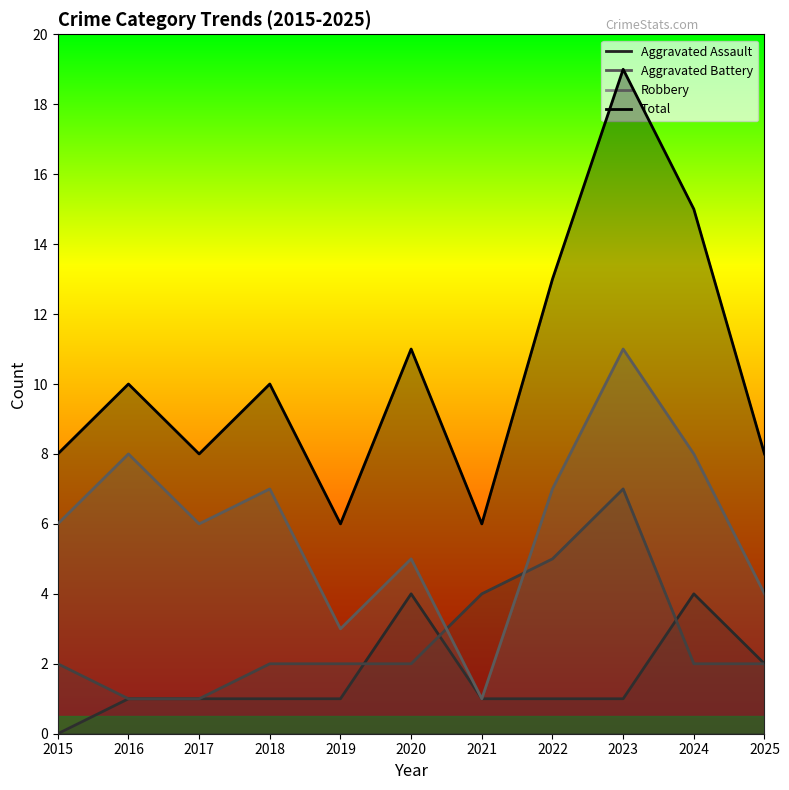

Rank the series at 2022 from highest to lowest value.

Total, Robbery, Aggravated Battery, Aggravated Assault